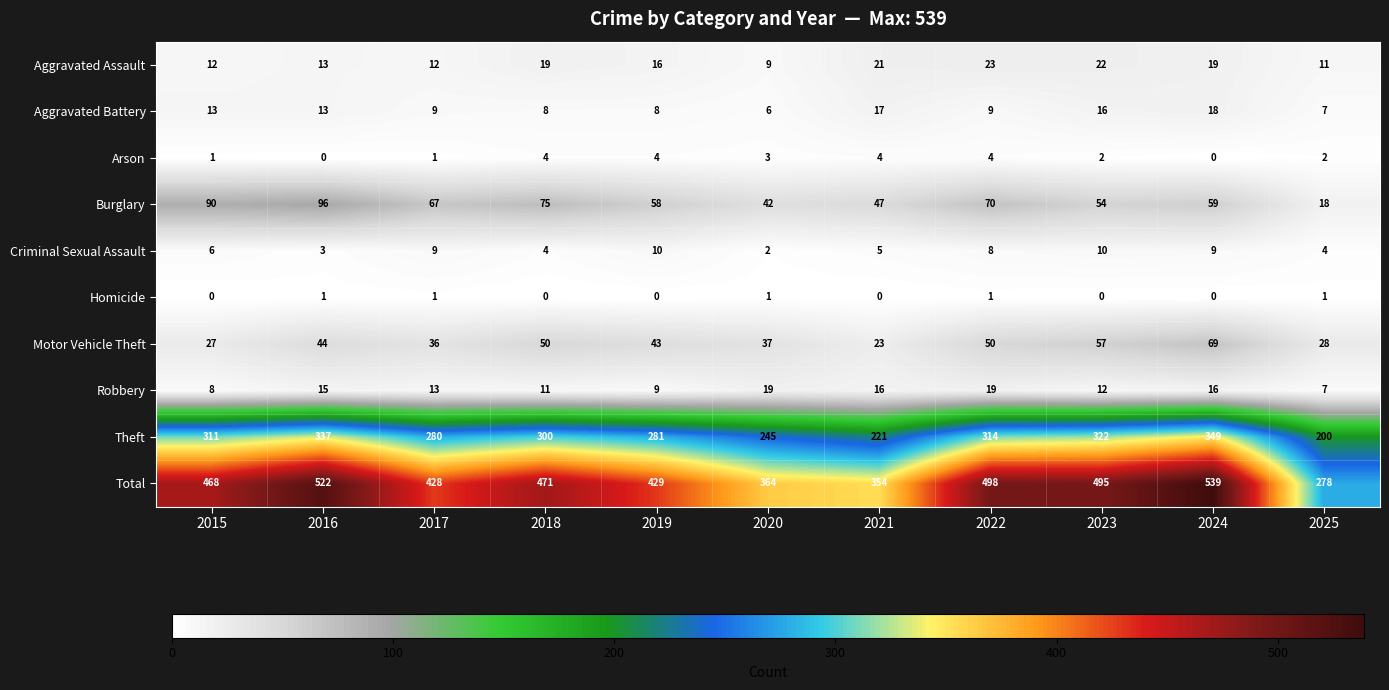

What is the maximum value for Theft?

349